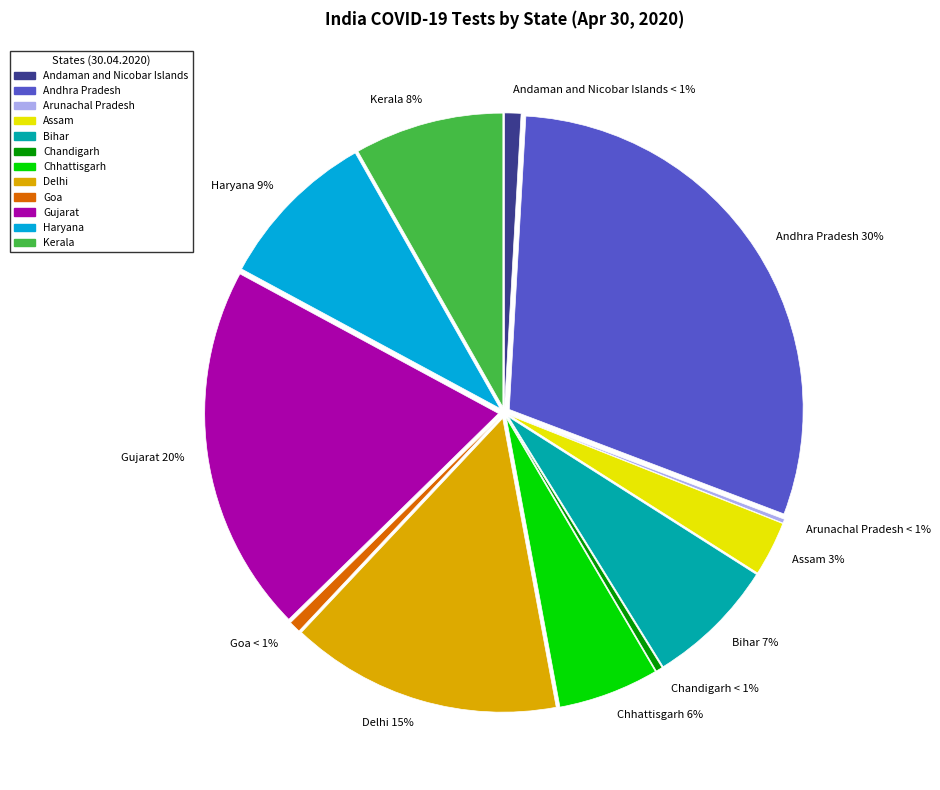

To the nearest percent, what is the difference between the Andaman and Nicobar Islands and Arunachal Pradesh slice percentages?

1%